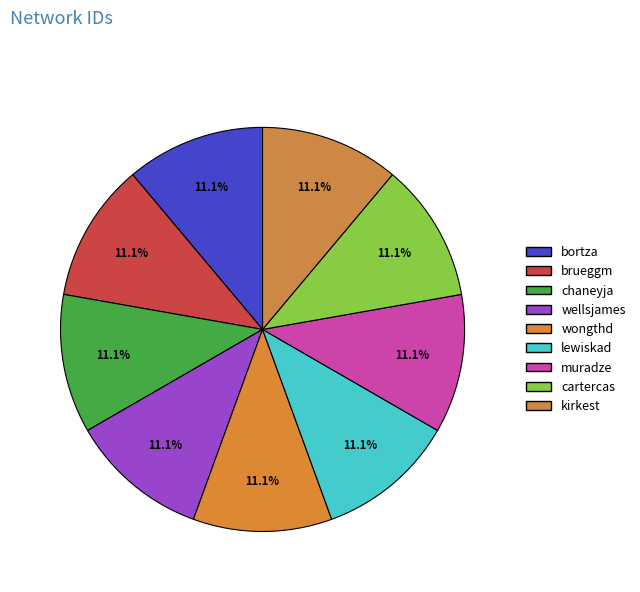

What percentage is the muradze slice, to the nearest percent?

11%